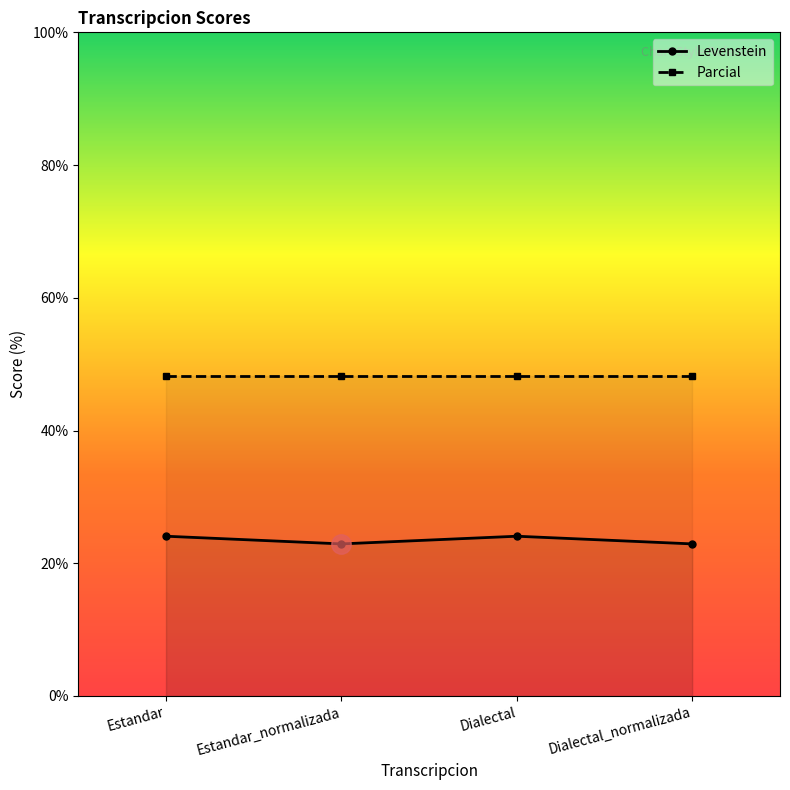

List the series in order of their peak value, lowest first.

Levenstein, Parcial